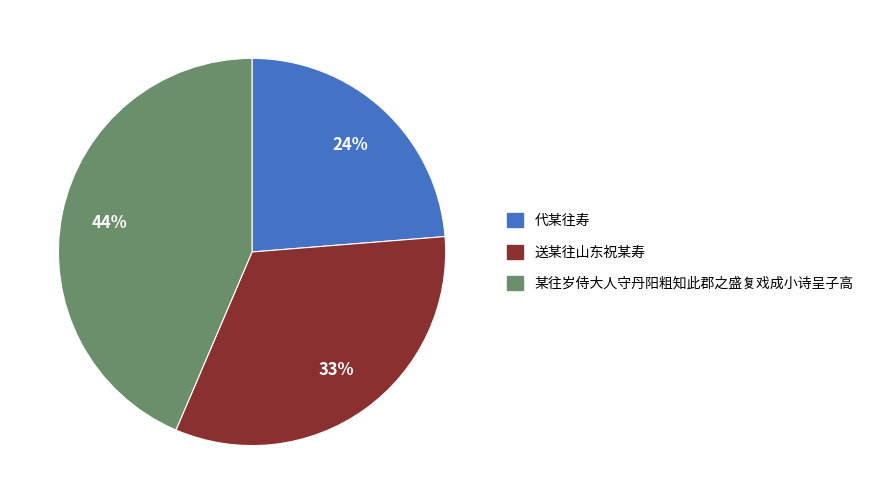

Which slice is the largest?

某往岁侍大人守丹阳粗知此郡之盛复戏成小诗呈子高